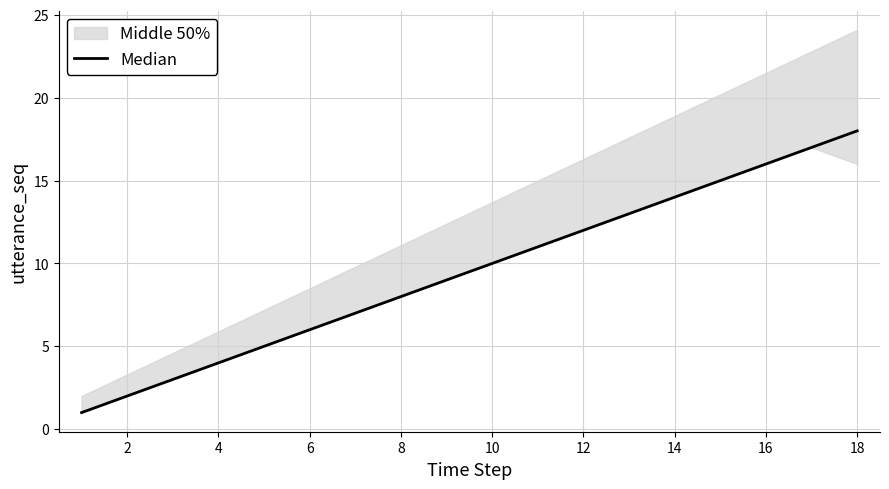

What is the change in value from 11 to 14?

+3